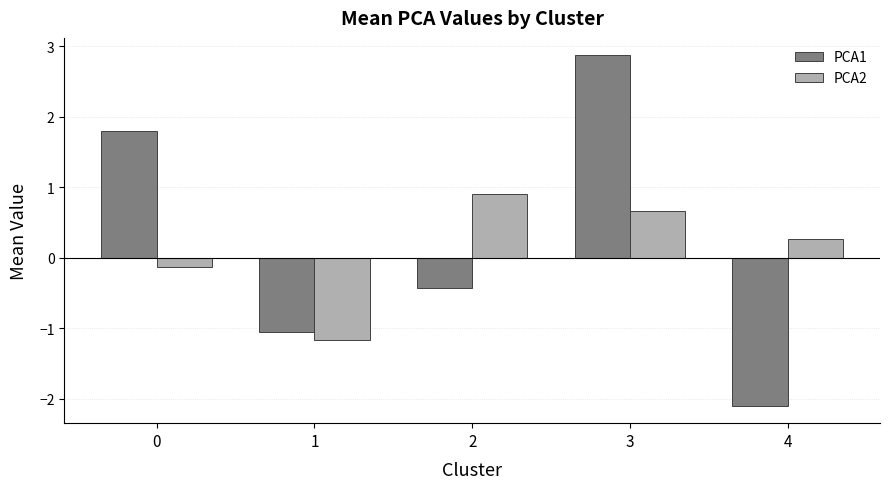

How many series are shown in this chart?

2